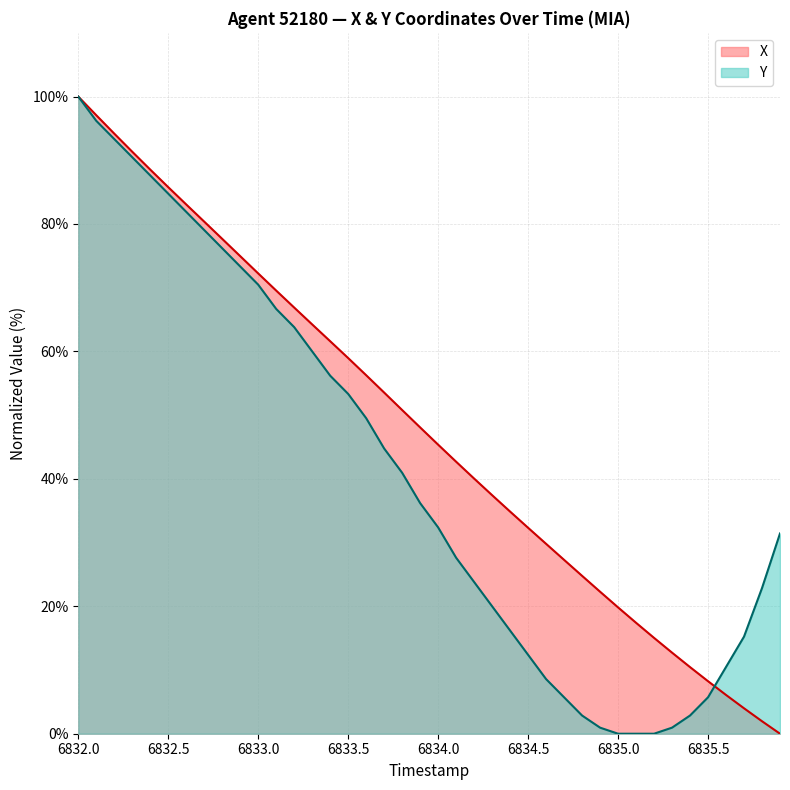

Is it true that X equals 85.8 at 6832.5?

True